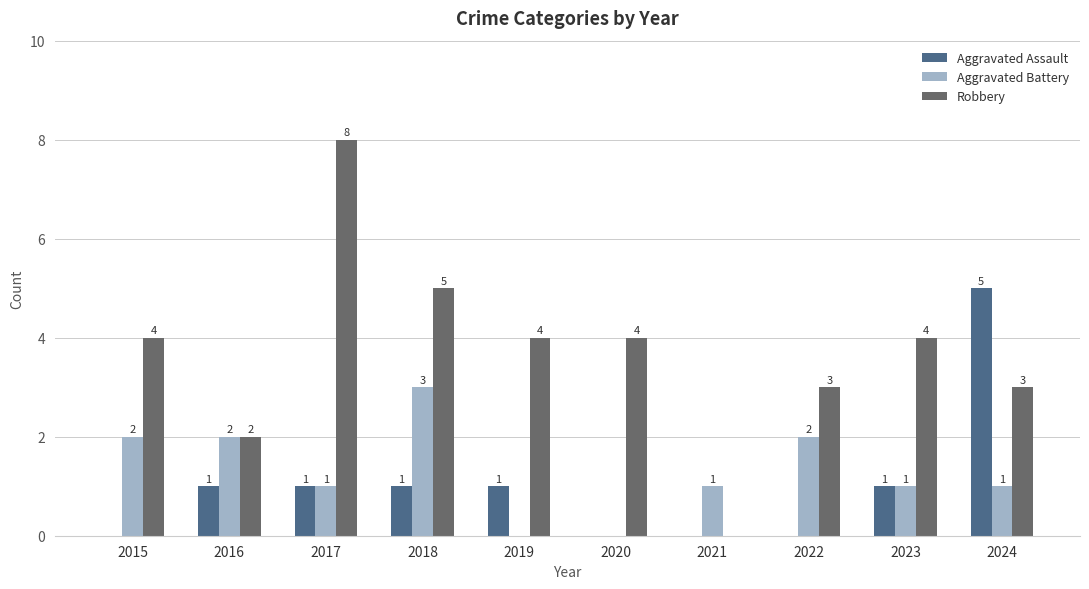

Is the value of Robbery at 2024 greater than the value of Aggravated Battery at 2019?

Yes